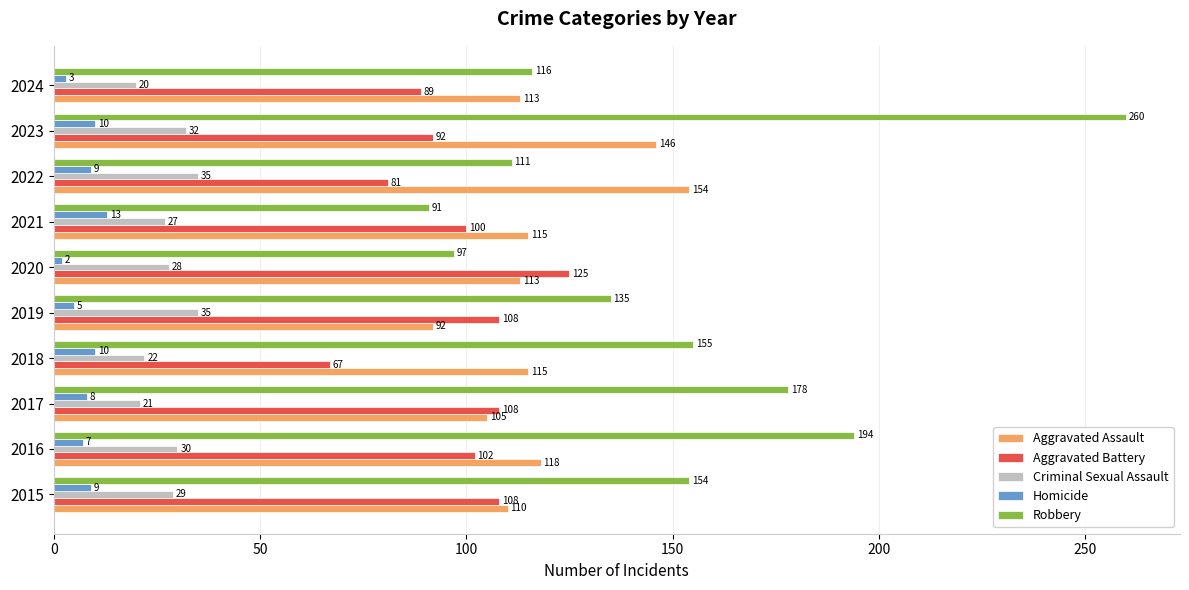

At which label does Homicide reach its peak?

2021